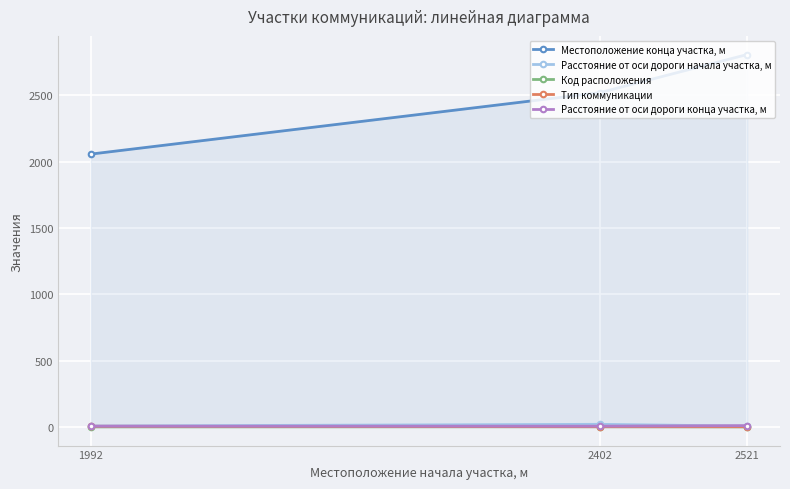

Is it true that Код расположения equals 3 at 2402?

False